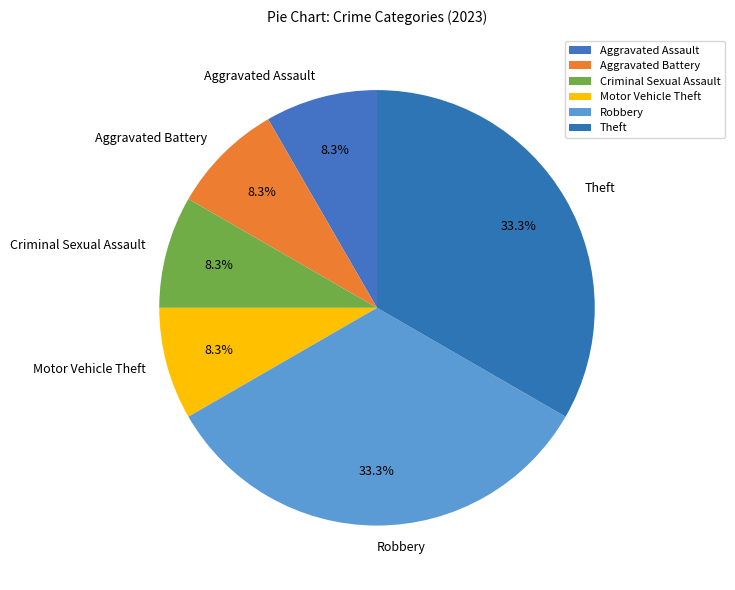

To the nearest percent, what percentage of the pie is Motor Vehicle Theft?

8%